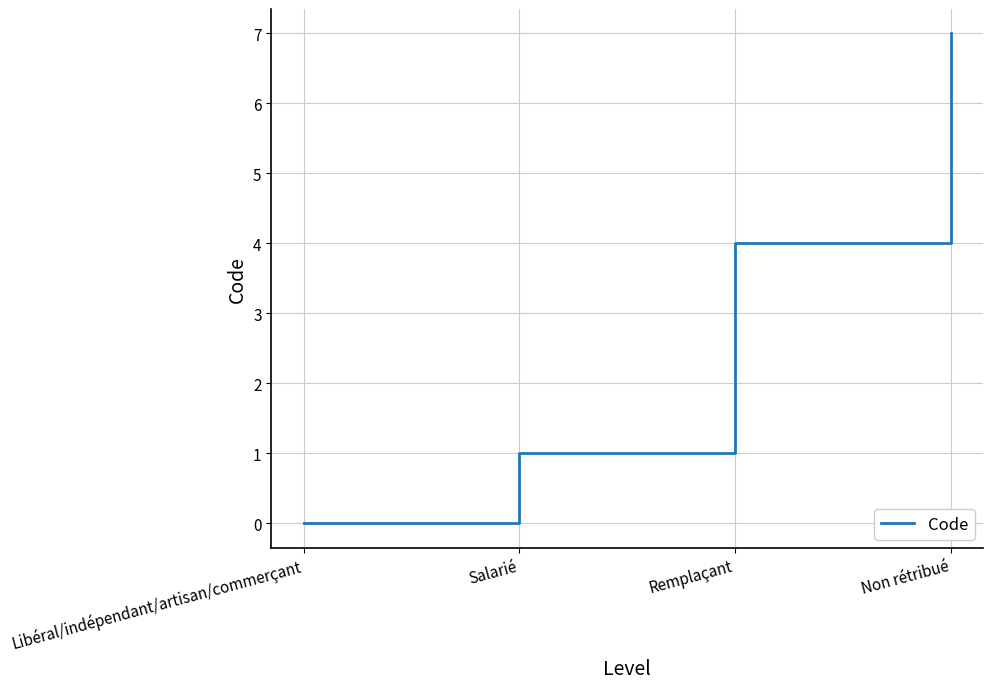

What position from the right is Salarié?

3